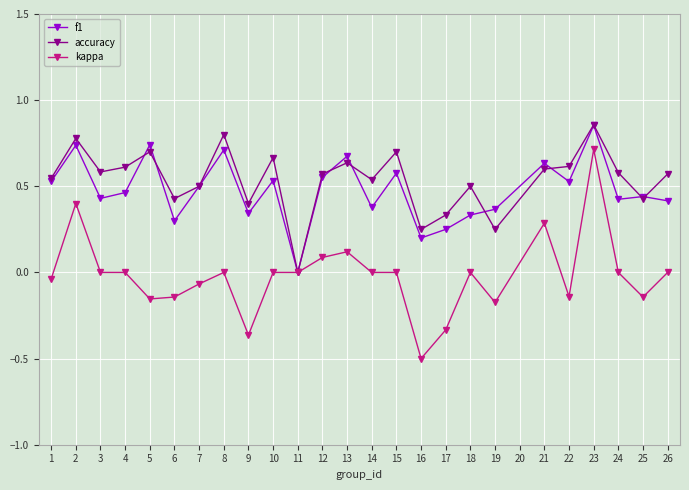

What is the smallest value displayed?

-0.5